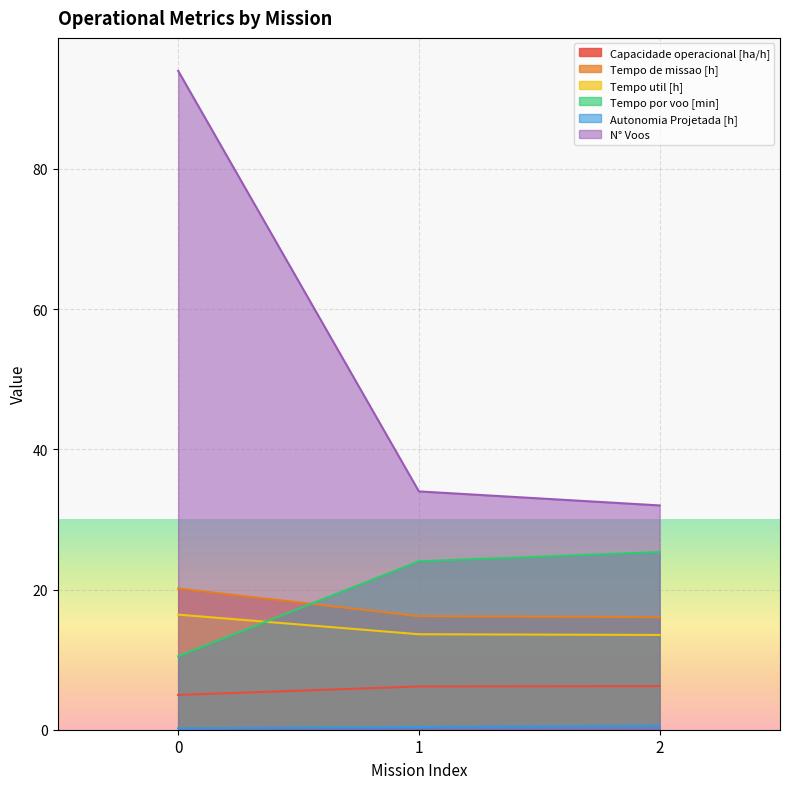

Is it true that Tempo por voo [min] equals 3.5 at 0?

False